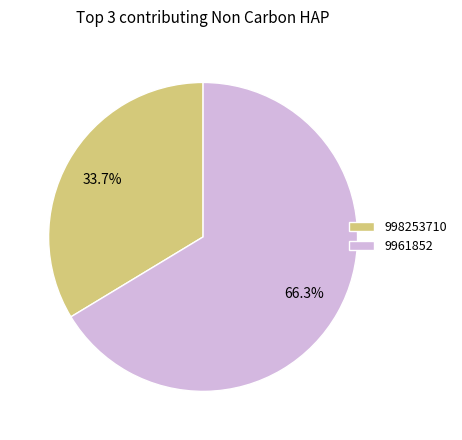

How much of the chart is everything except 9961852?

33.7%